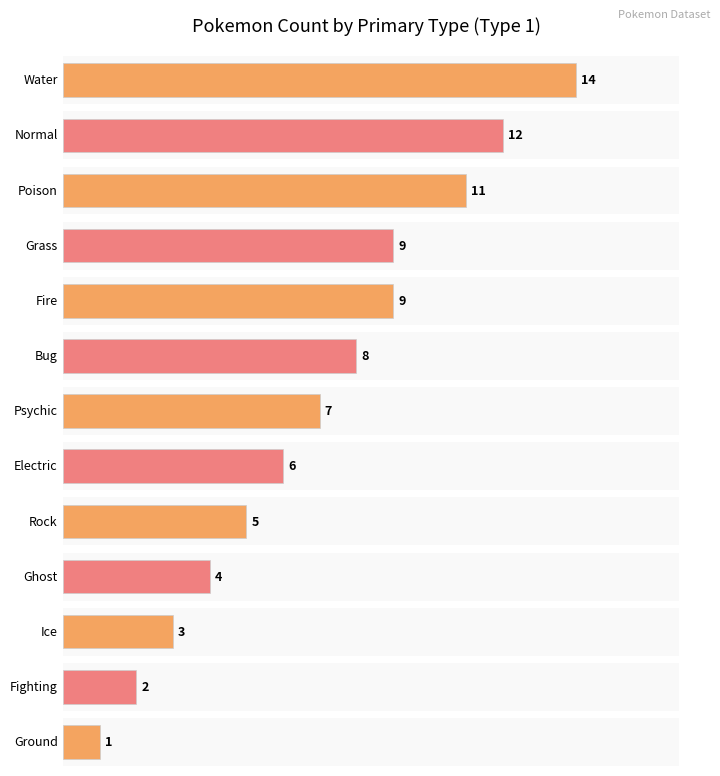

How many values exceed 7?

6